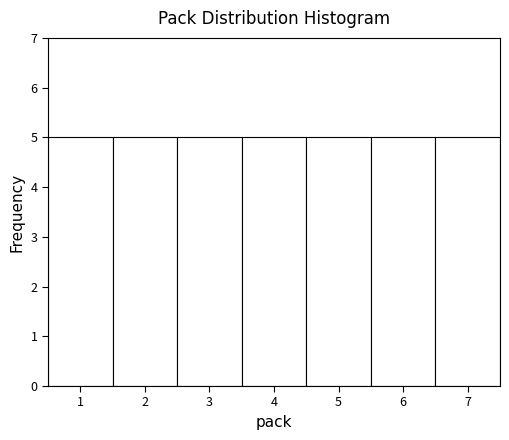

Reading left to right, list every bar in this chart as the range it spans on the x-axis followed by its height. The values are not printed on the chart, so give them approximately, as read against the axis.

0.5 to 1.5: 5
1.5 to 2.5: 5
2.5 to 3.5: 5
3.5 to 4.5: 5
4.5 to 5.5: 5
5.5 to 6.5: 5
6.5 to 7.5: 5